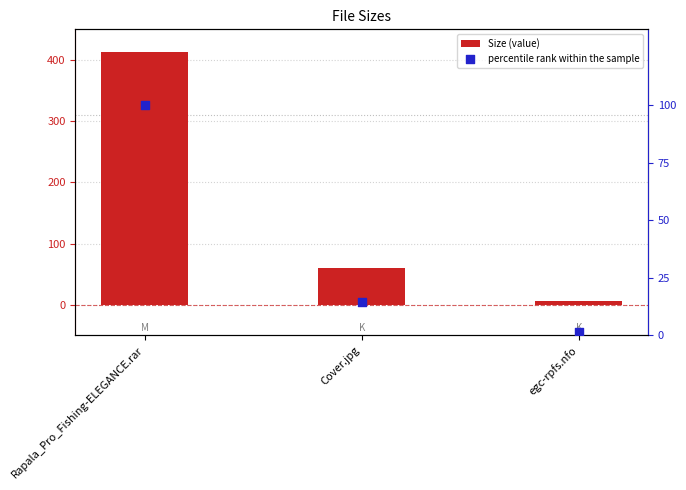

Which series has the largest Y range (max minus min)?

Size (value)